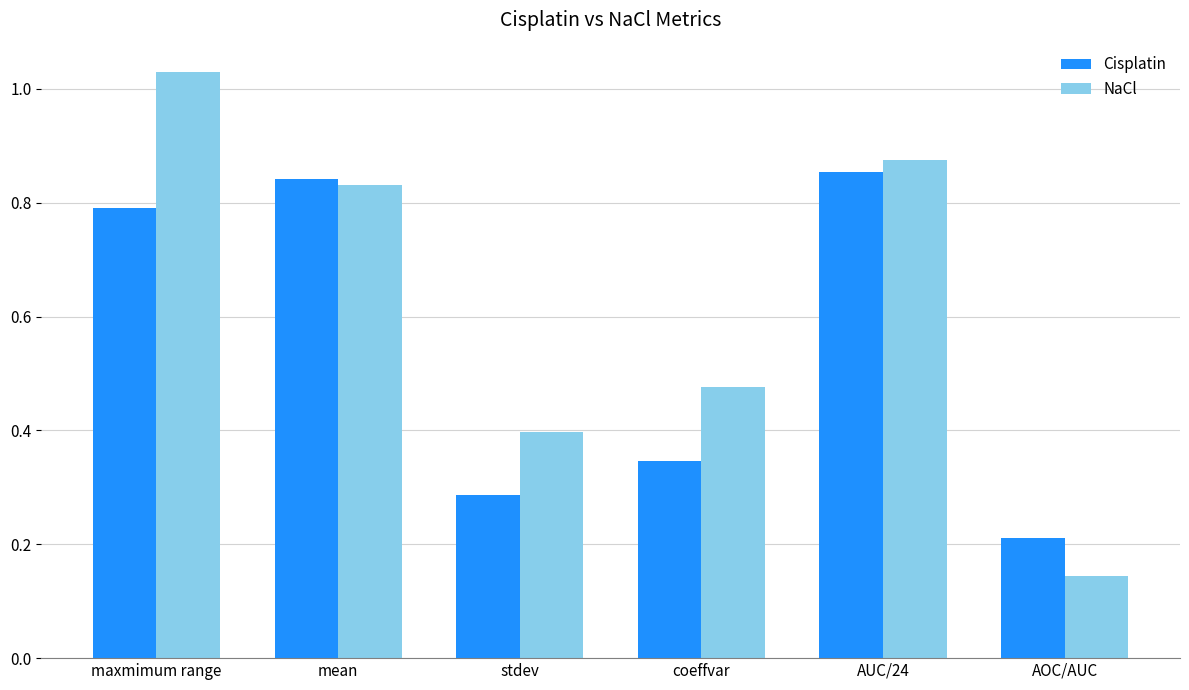

List the series in order of their peak value, lowest first.

Cisplatin, NaCl